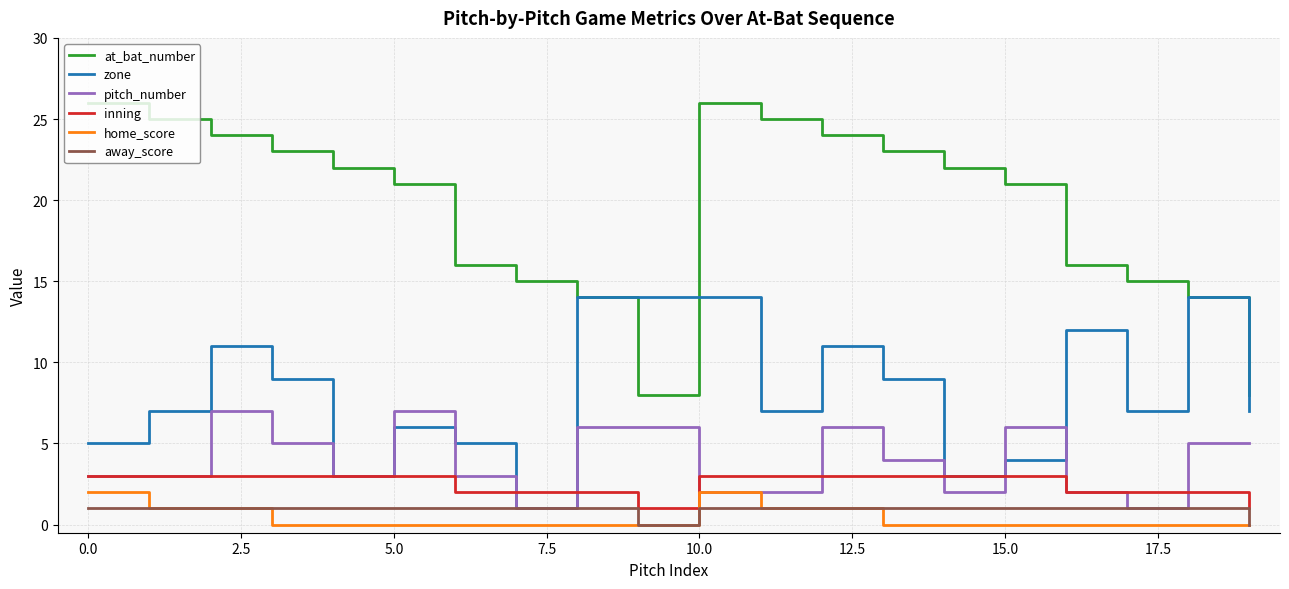

True or false: inning and home_score intersect in this chart.

False